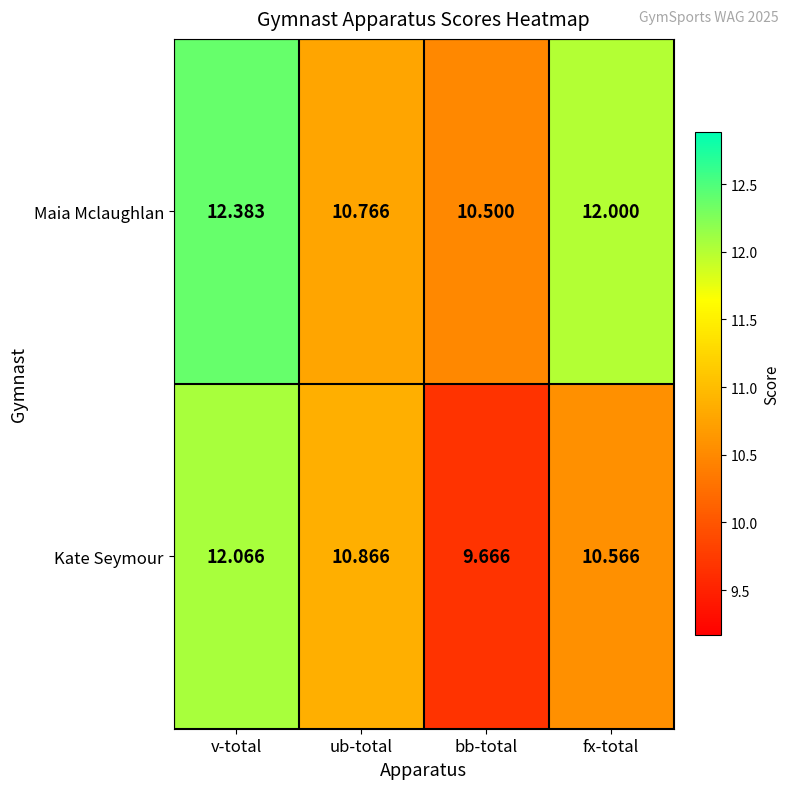

Which series changed the most between v-total and ub-total?

Maia Mclaughlan